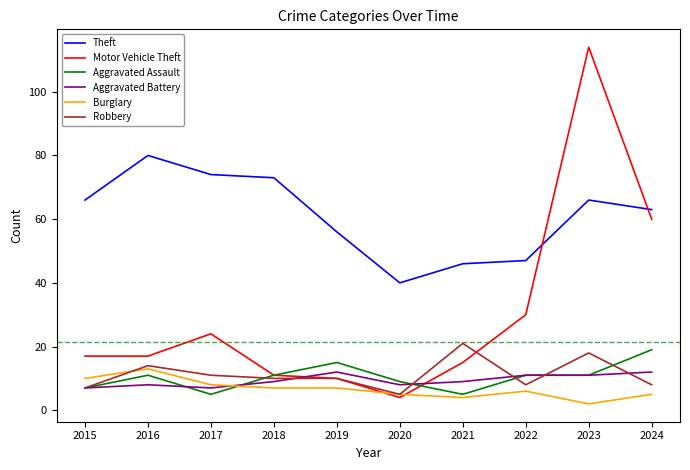

Where is the first local maximum for Robbery?

2016